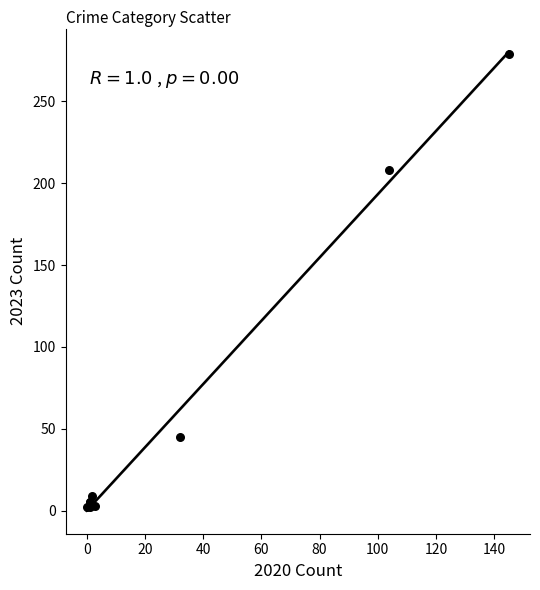

What Y value in the scatter plot is closest to 140?

208